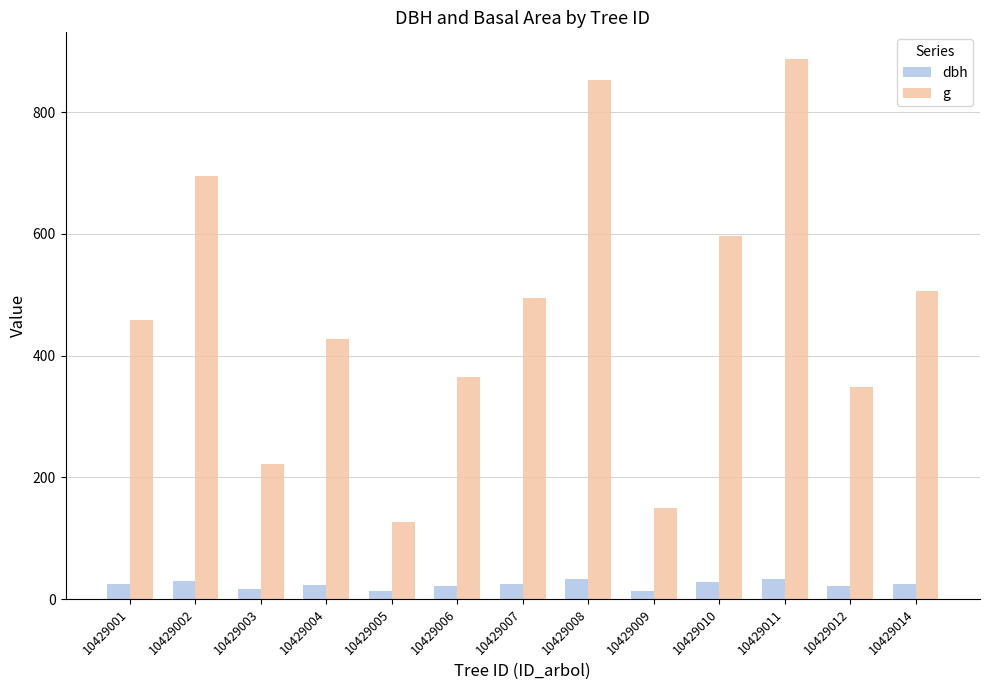

What is the value of the g bar at the 12th from the left?

348.0